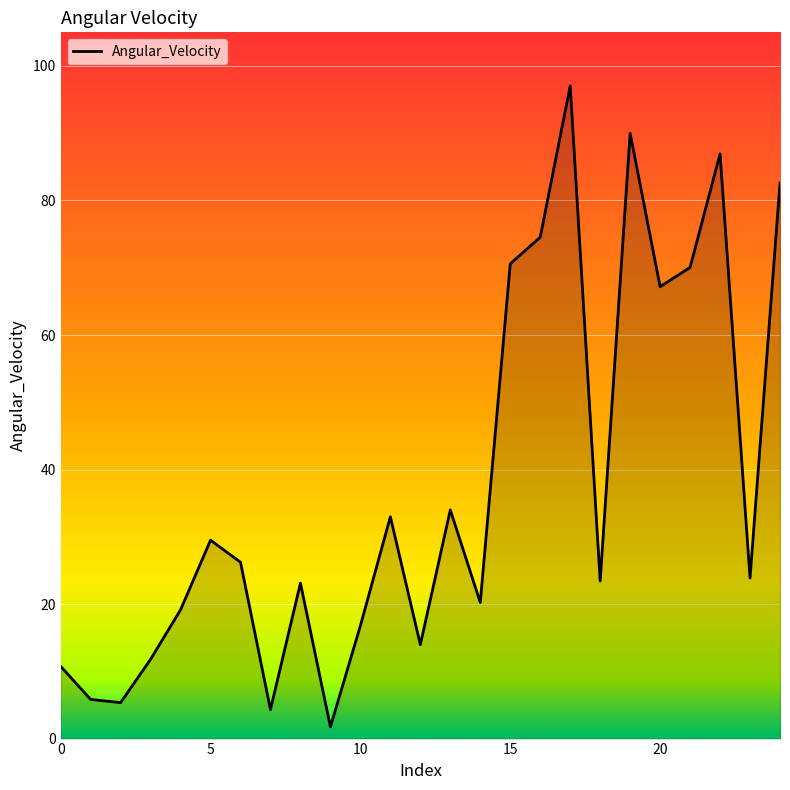

What is the maximum value shown in the chart?

97.0